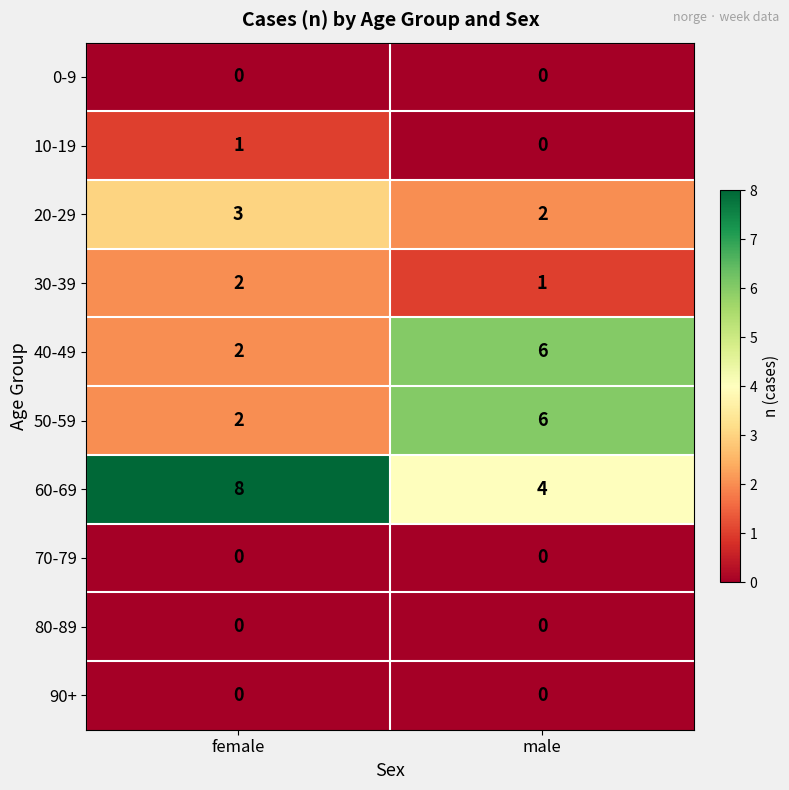

What is the difference between the highest and lowest values at male?

6